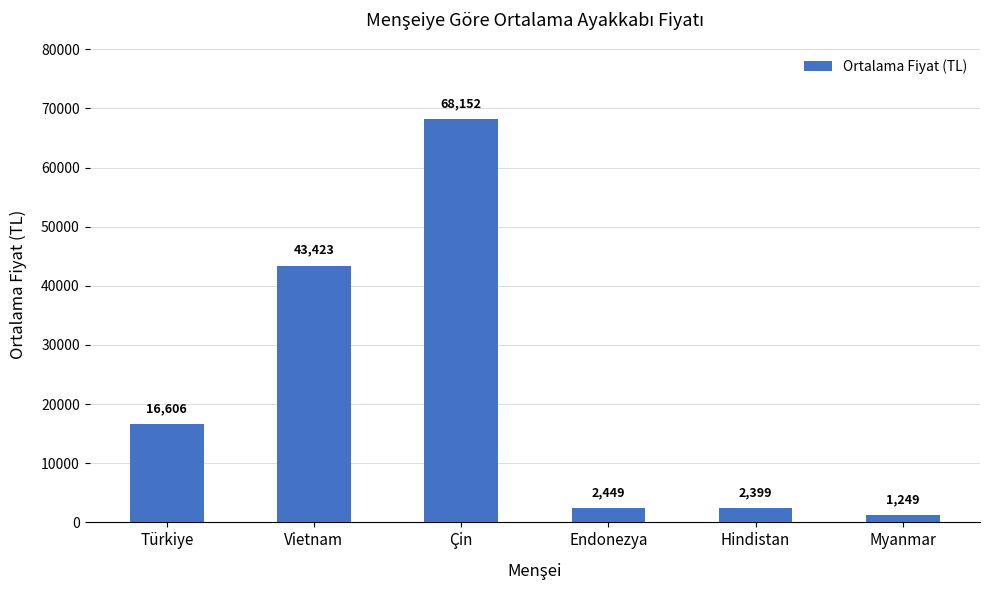

Does the chart contain stacked bars?

No